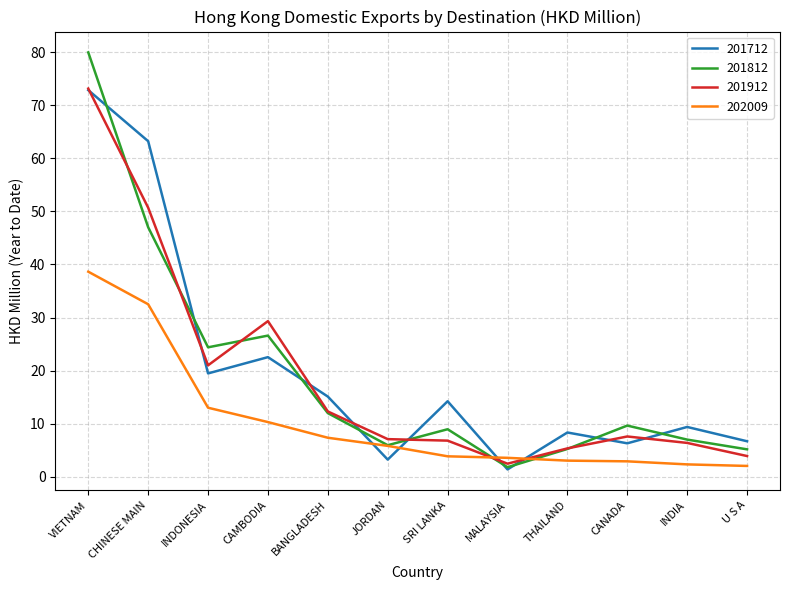

What position from the right is INDIA?

2